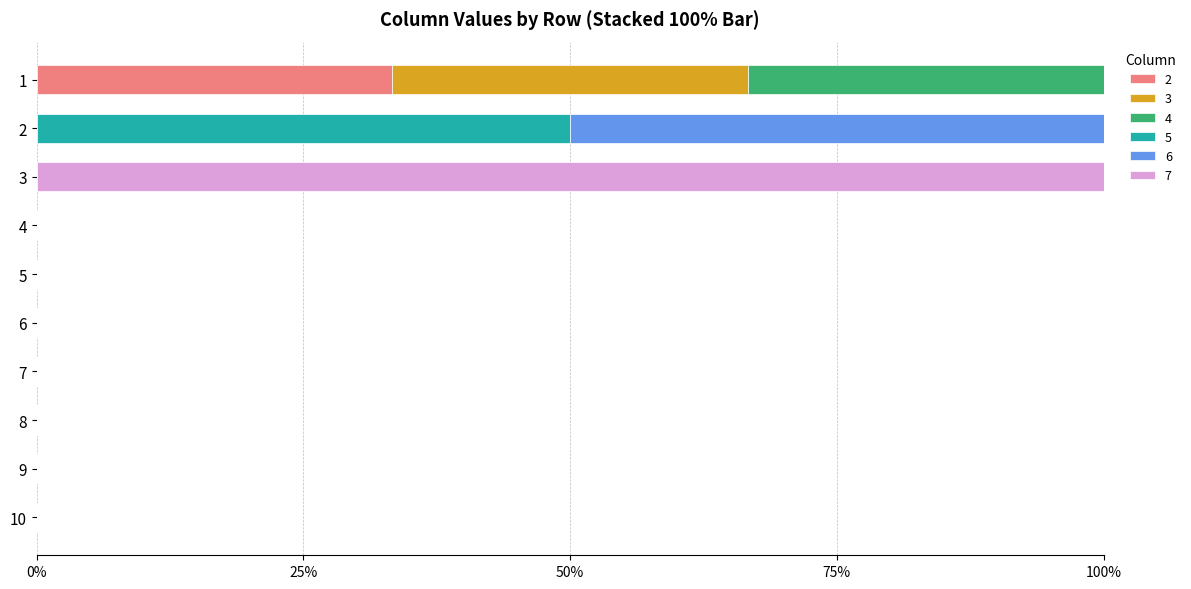

What are all the series names shown in the legend?

2, 3, 4, 5, 6, 7